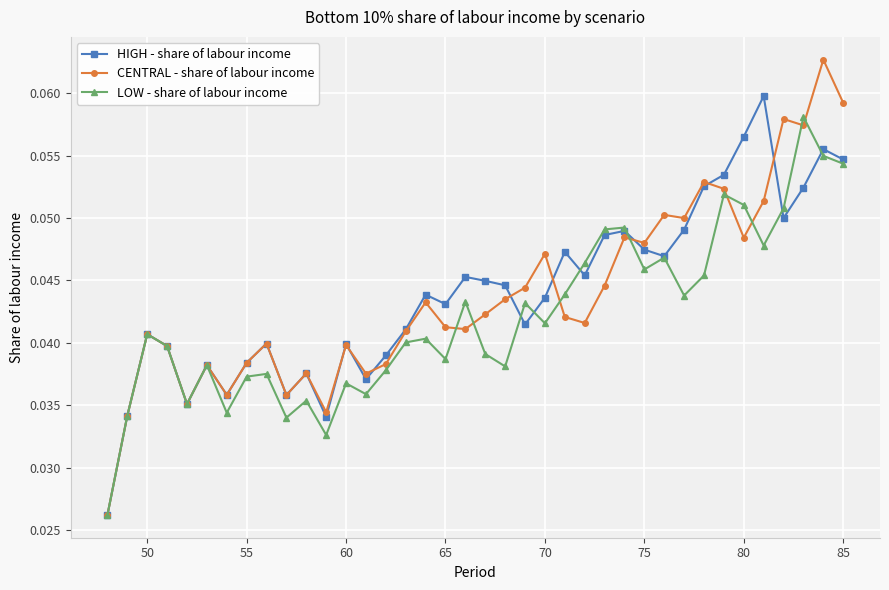

At how many categories does at least one series exceed 0?

38